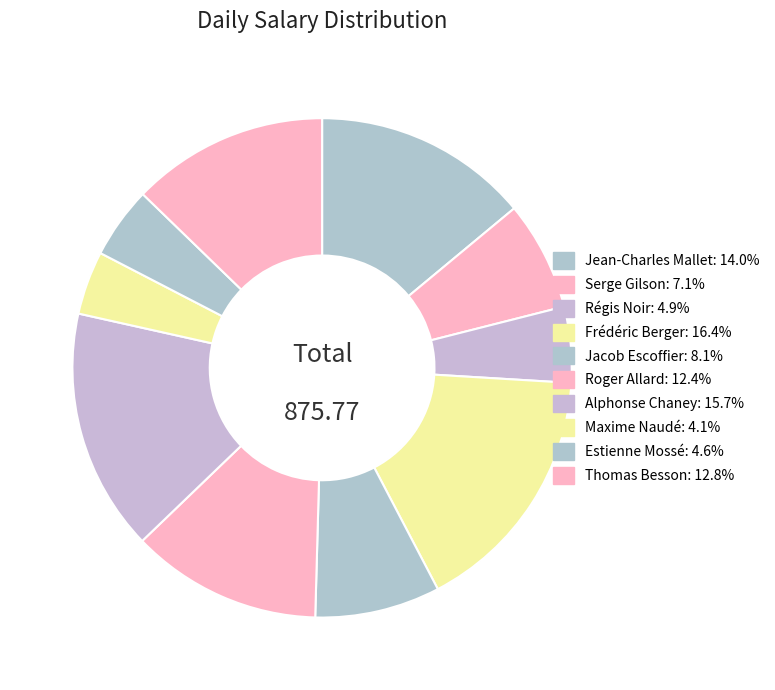

Is there any slice that represents more than half of the pie?

No